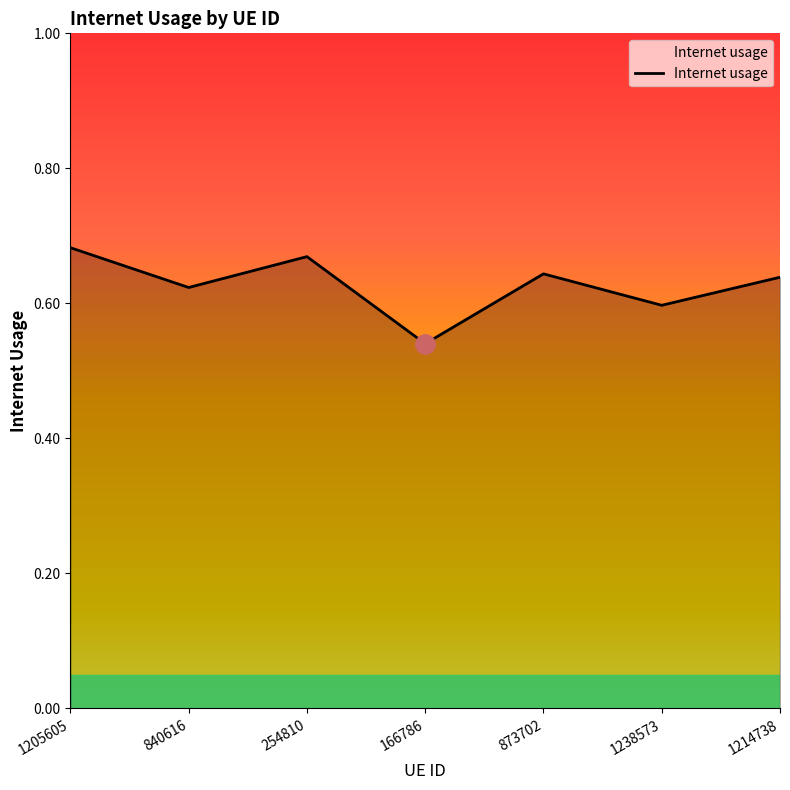

How many lines are shown in the chart?

1